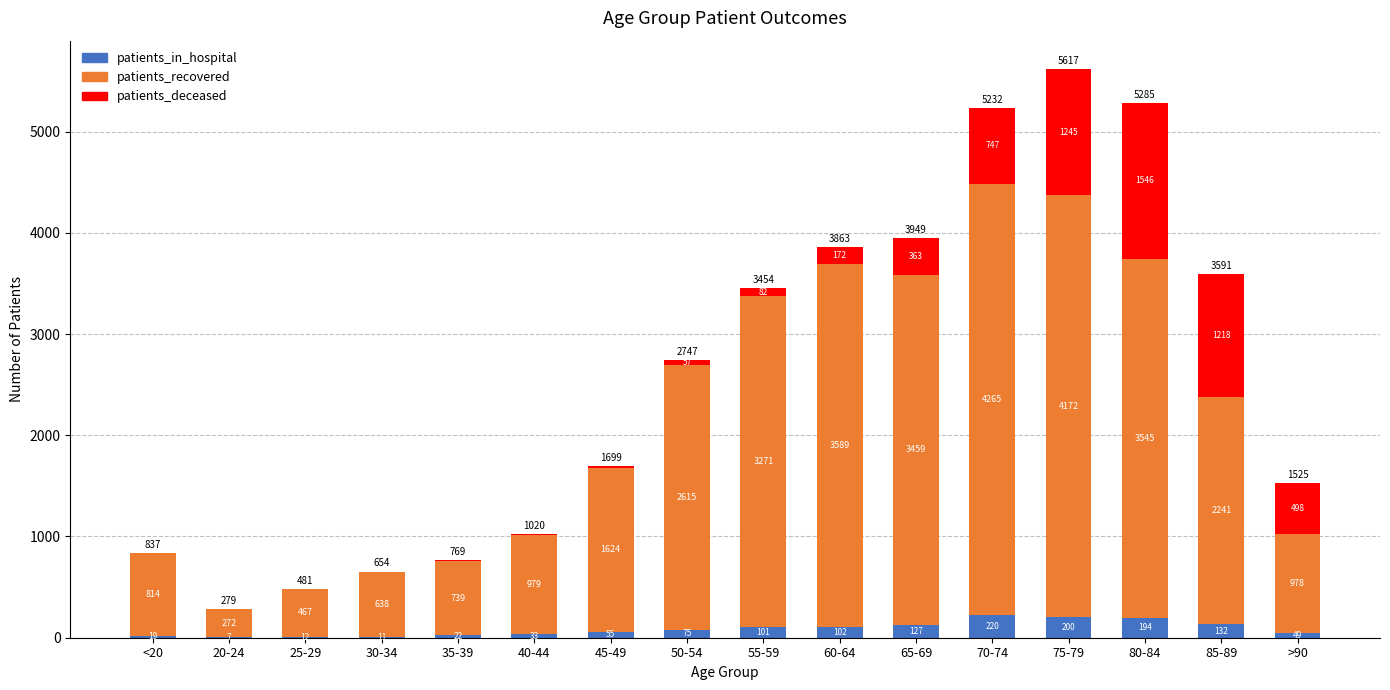

What is the maximum value for patients_in_hospital?

220